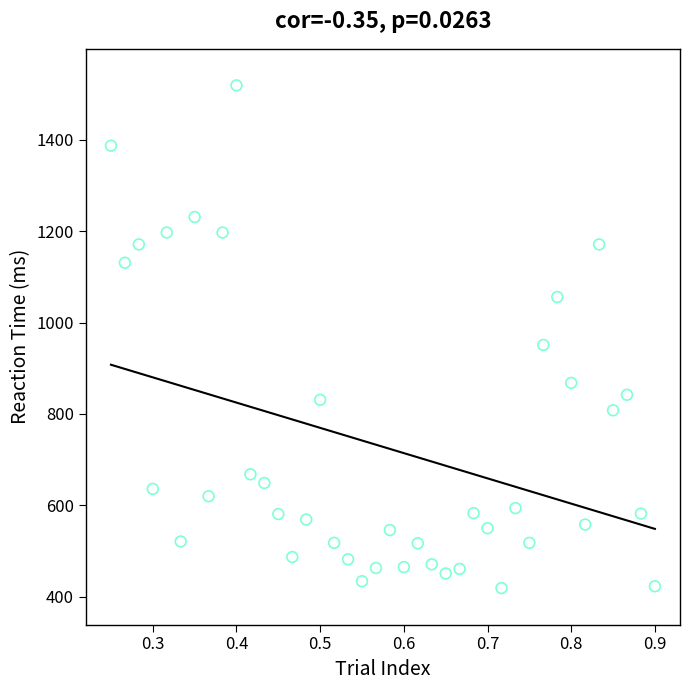

What Y value in the scatter plot is closest to 969?

951